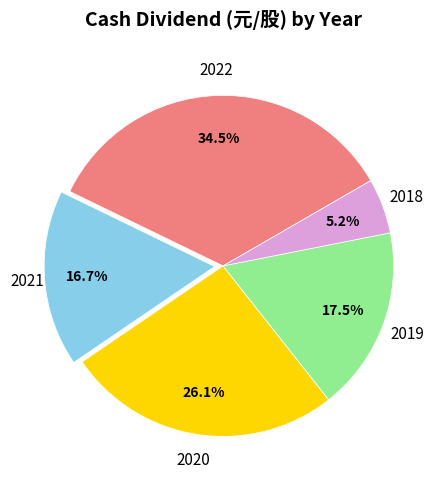

Which has a higher value, 2018 or 2021?

2021